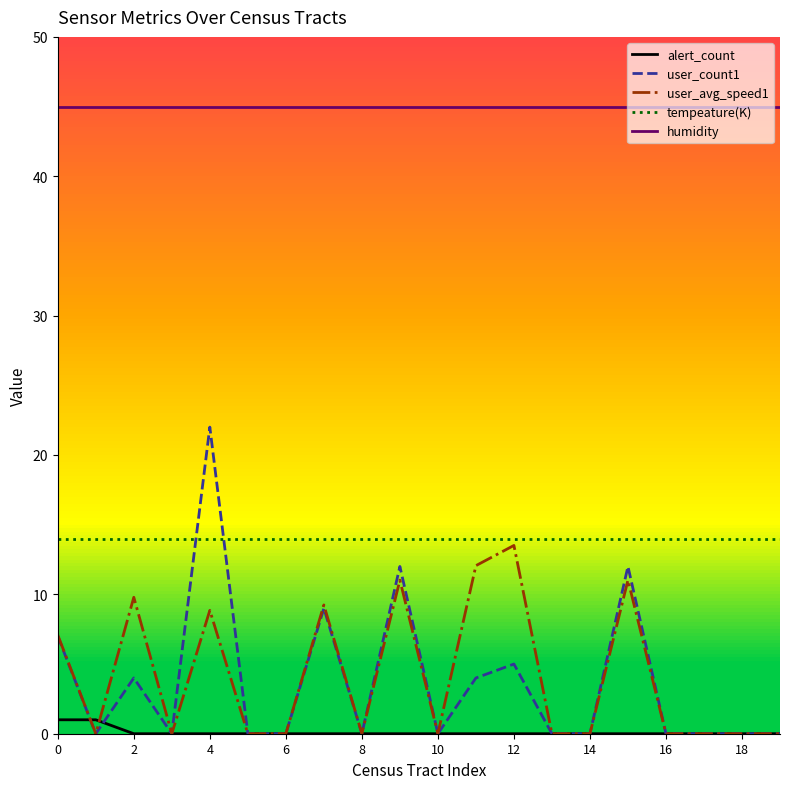

True or false: tempeature(K) and user_avg_speed1 intersect in this chart.

False